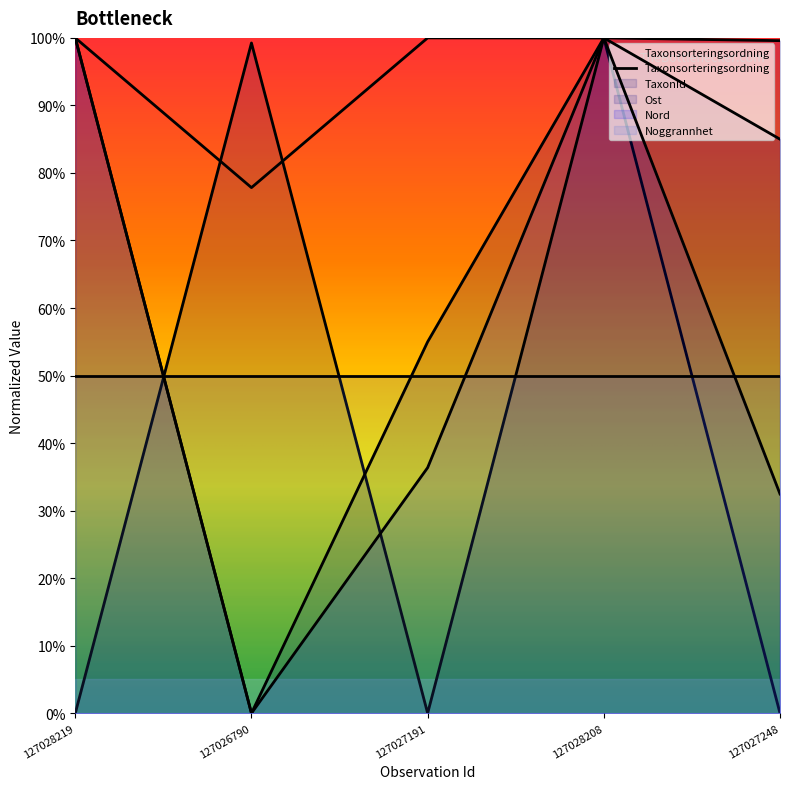

What is the difference between the highest and lowest values at 127027191?

1.0